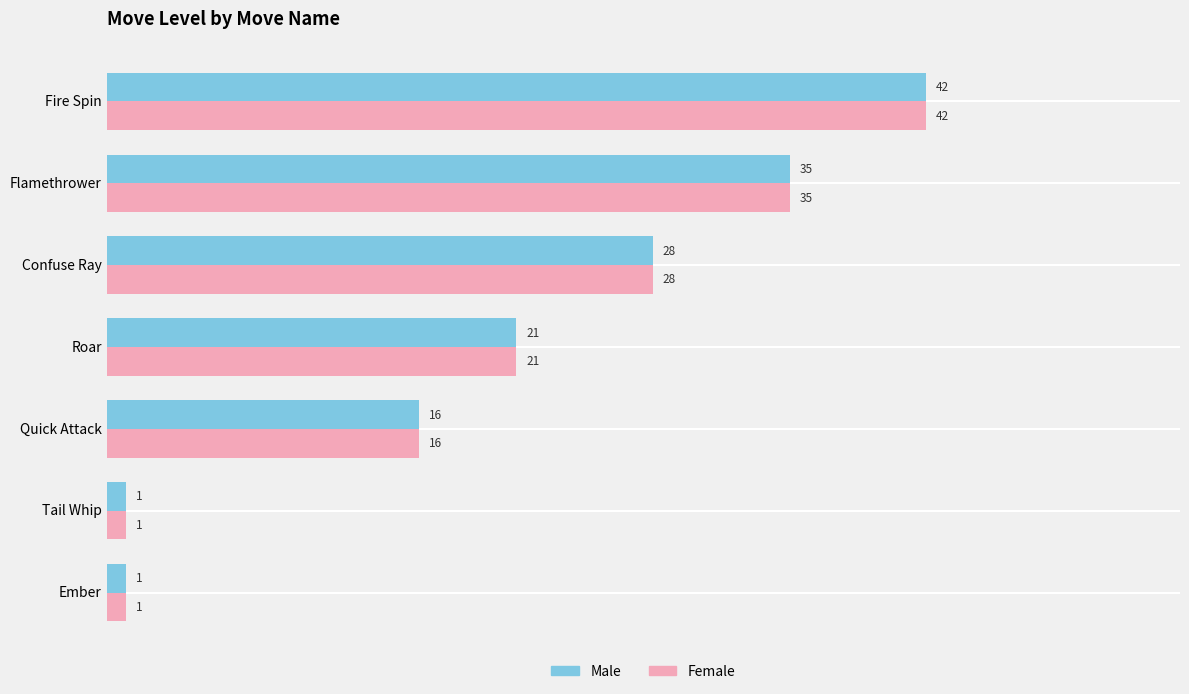

How many Male values are between 1 and 35?

6